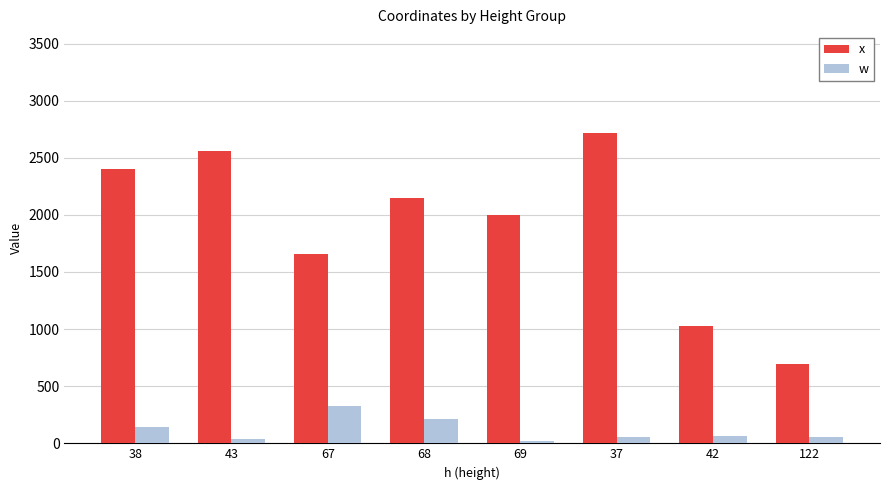

Which series has the largest range (max minus min)?

x